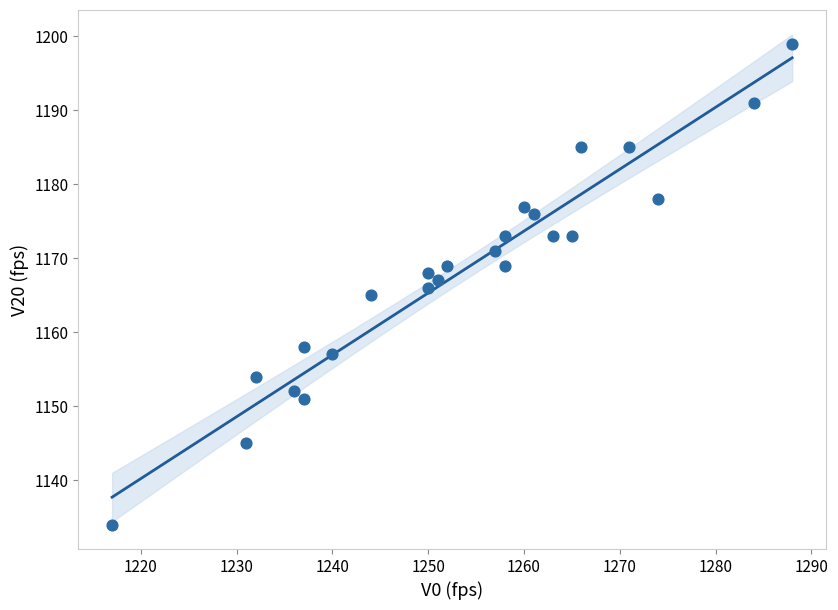

What is the range of X values (max minus min)?

71